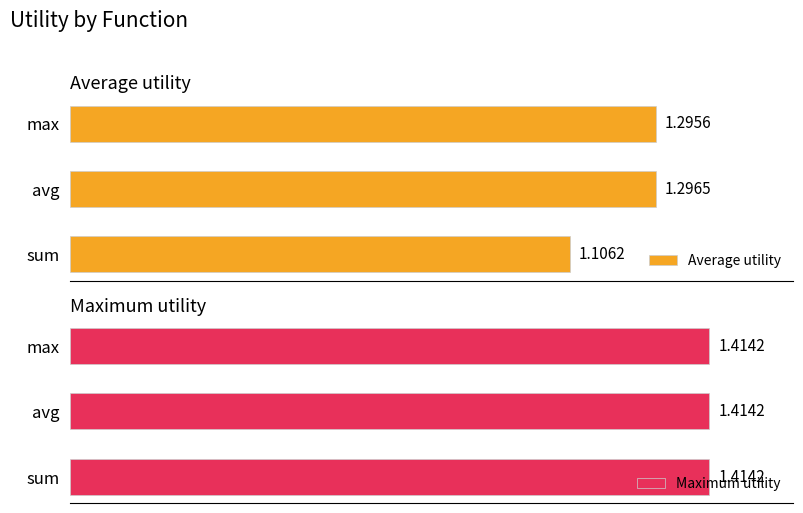

How many distinct data groups are displayed?

2